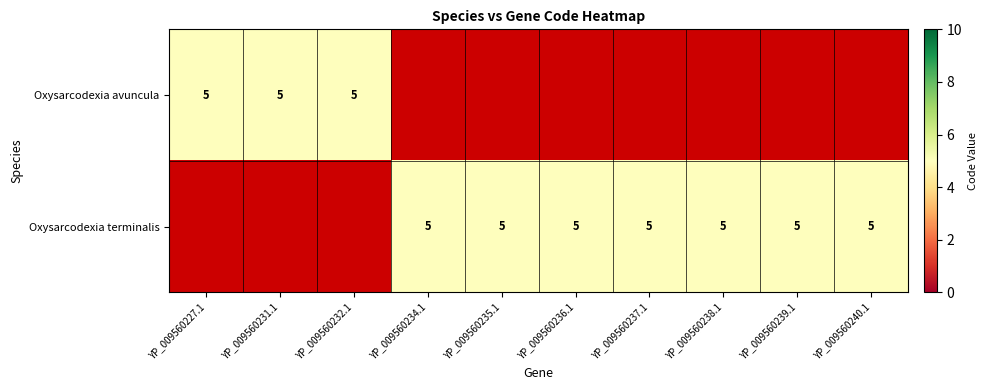

Is it true that Oxysarcodexia terminalis equals 8 at 8?

False